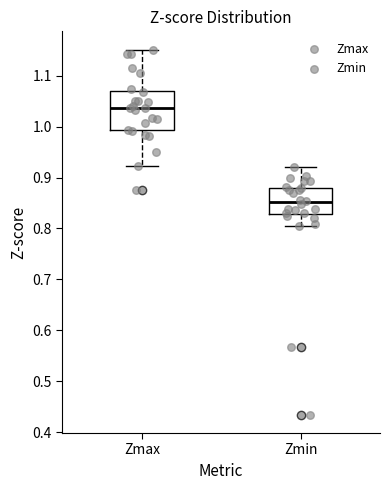

Reading left to right, read every box against the y-axis: the position of its median line, the range the box covers, and the ends of its whiskers. The values are not printed on the chart, so give them approximately, as read against the axis.

Zmax: median 1.04, box 0.99 to 1.07, whiskers 0.92 to 1.15
Zmin: median 0.85, box 0.83 to 0.88, whiskers 0.81 to 0.92